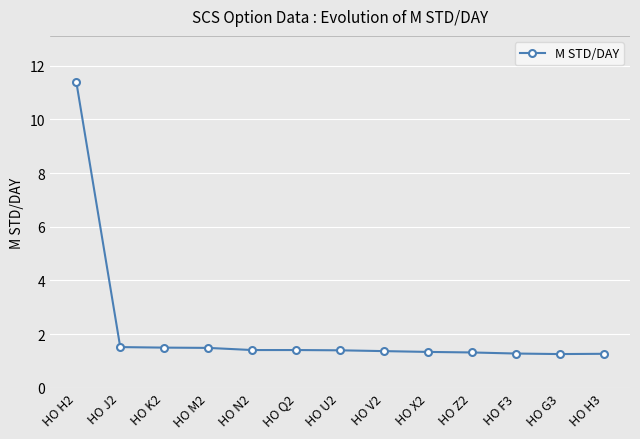

What is the sum of all values?

28.0